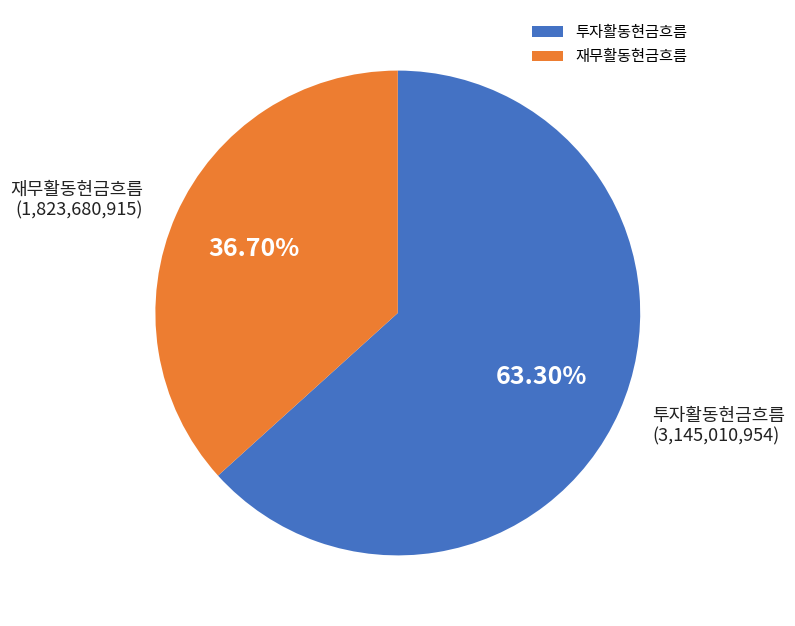

To the nearest percent, what is the difference between the largest and smallest slice percentages?

27%